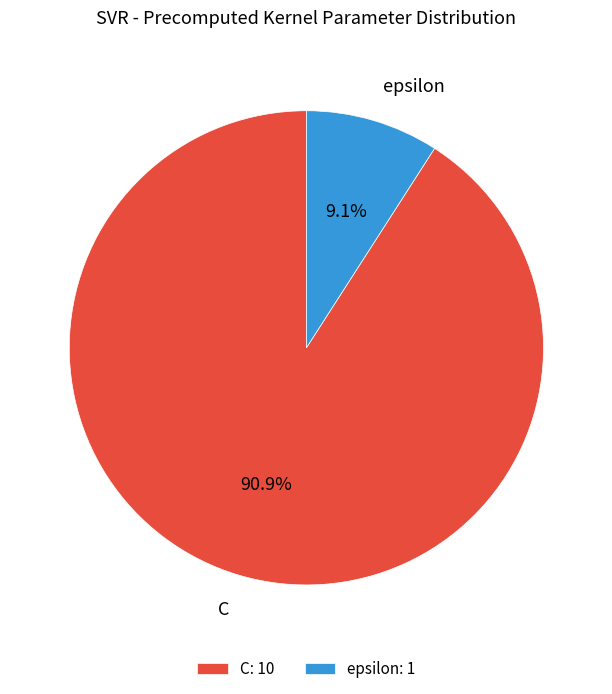

Is C the majority of the pie?

Yes